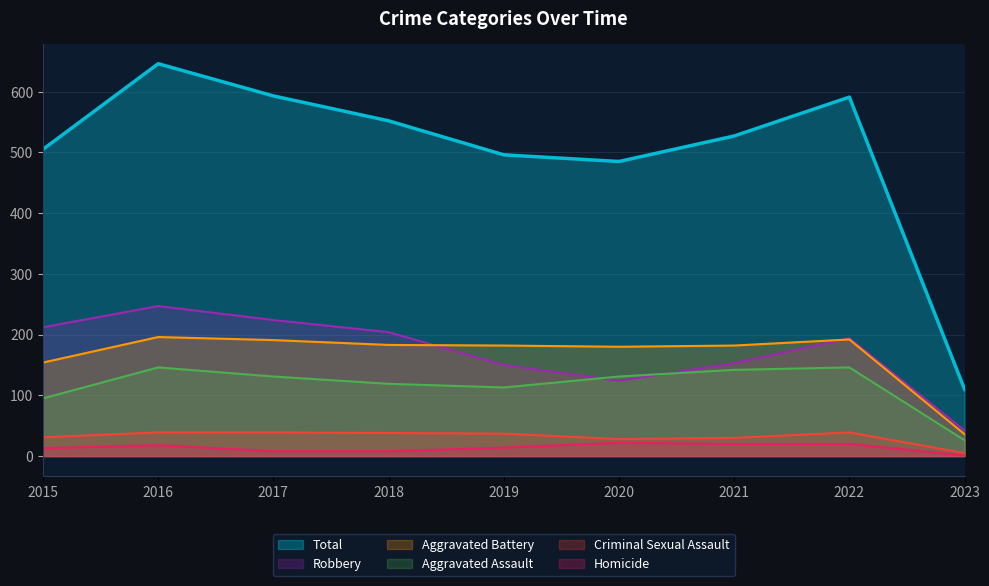

Count the number of categories in the chart.

9